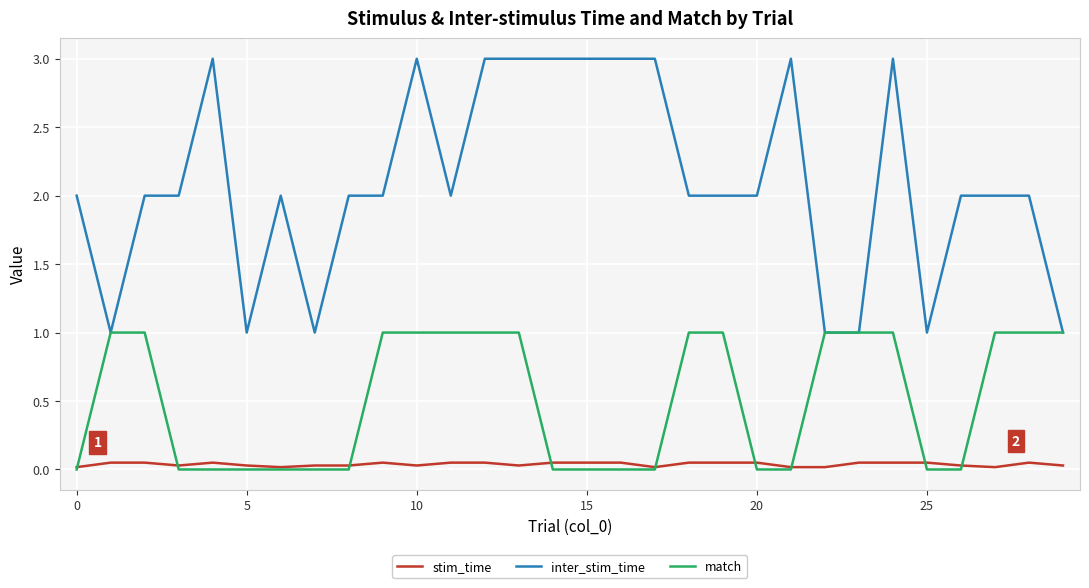

True or false: stim_time and inter_stim_time cross at least once.

False